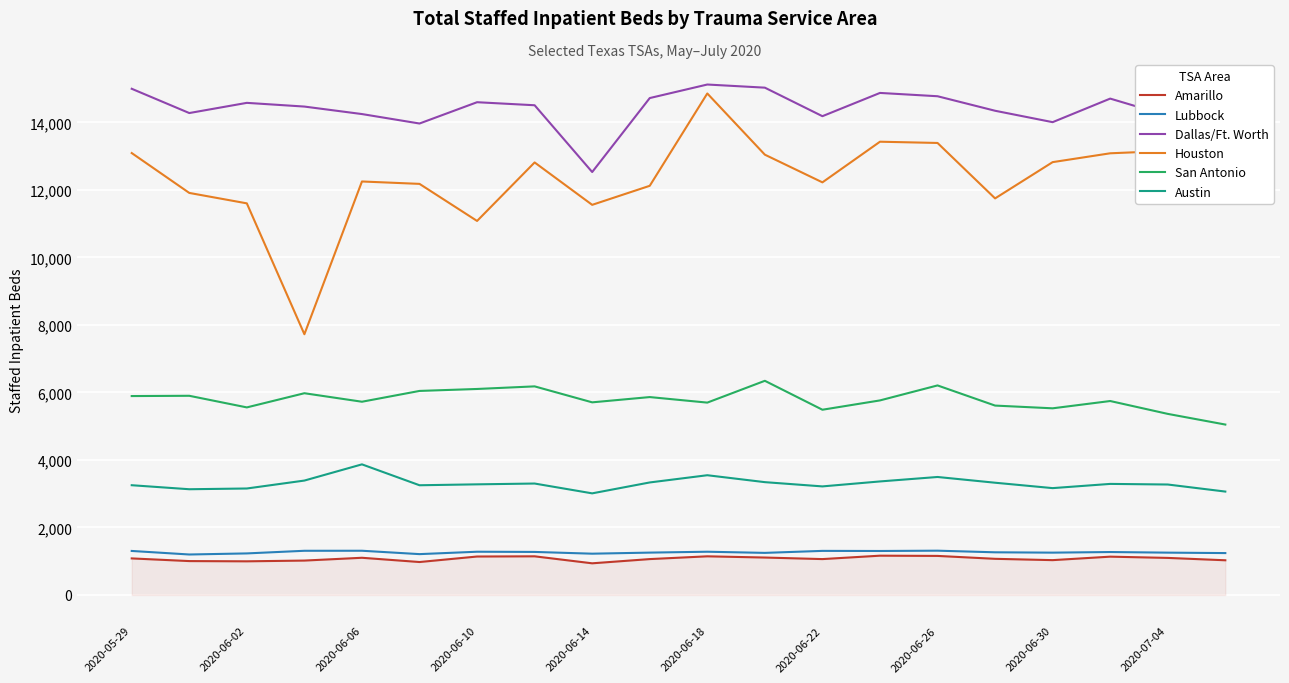

True or false: Austin and Lubbock intersect in this chart.

False